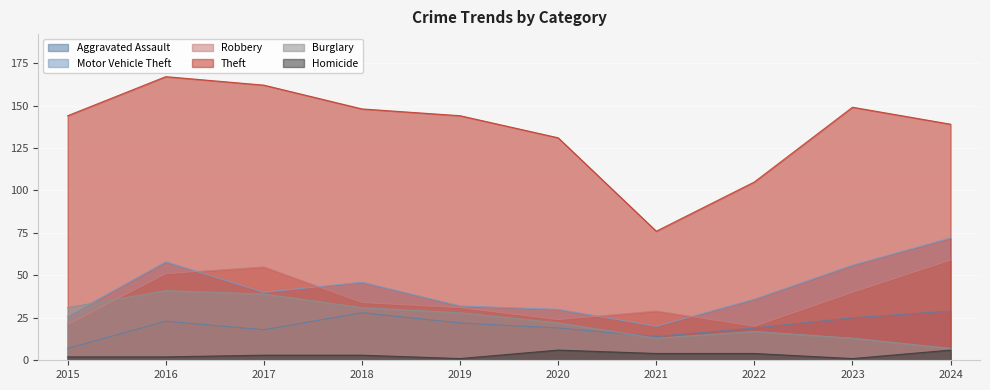

How many lines are shown in the chart?

6